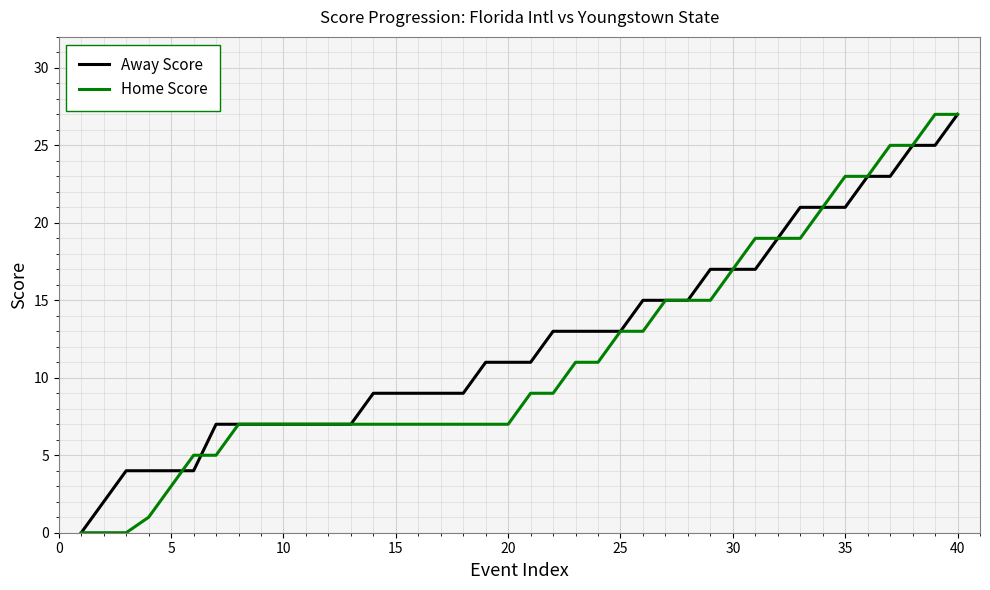

What is the maximum value for Away Score?

27